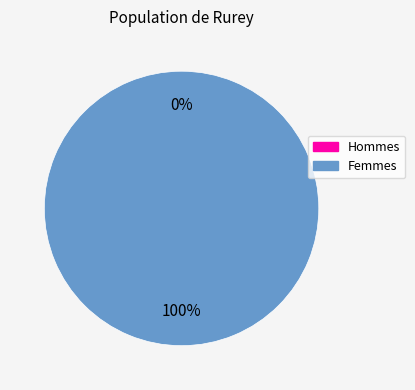

To the nearest percent, what is the average slice percentage?

50%